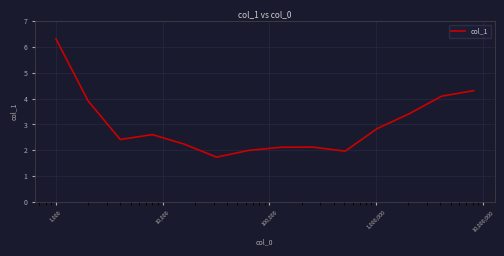

What is the smallest value displayed?

1.7